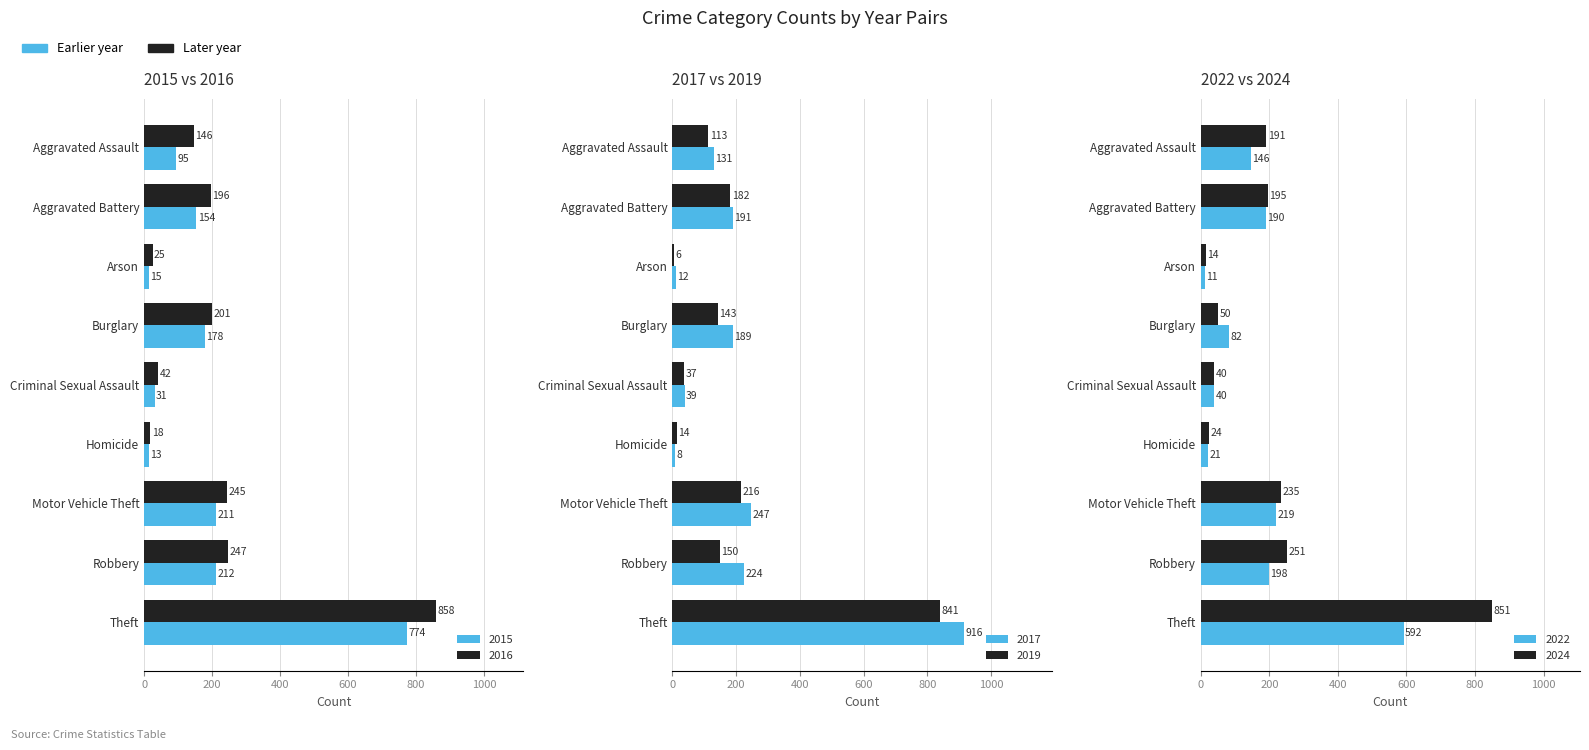

Reading left to right, transcribe all the data shown in this chart.

2015: 95	154	15	178	31	13	211	212	774
2016: 146	196	25	201	42	18	245	247	858
2017: 131	191	12	189	39	8	247	224	916
2019: 113	182	6	143	37	14	216	150	841
2022: 146	190	11	82	40	21	219	198	592
2024: 191	195	14	50	40	24	235	251	851